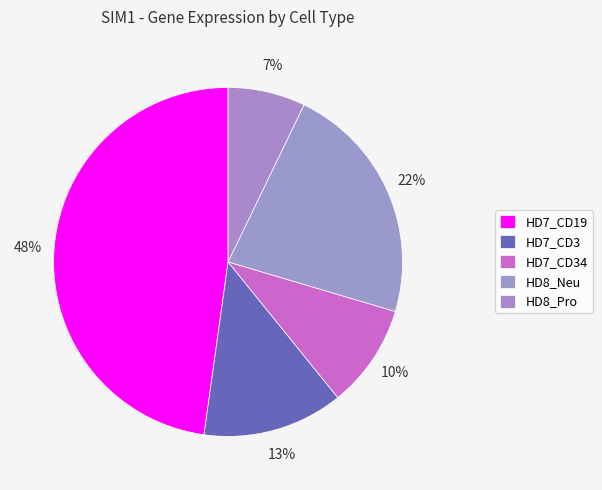

How many slices are in this pie chart?

5